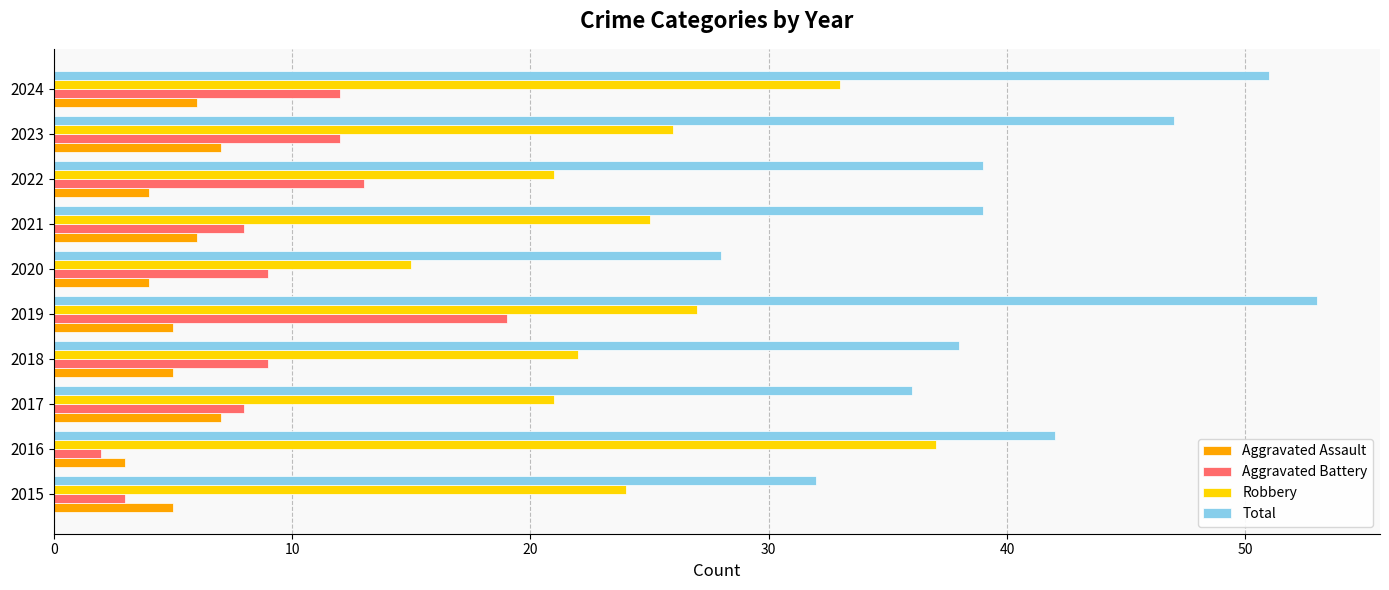

List the series in order of their peak value, highest first.

Total, Robbery, Aggravated Battery, Aggravated Assault